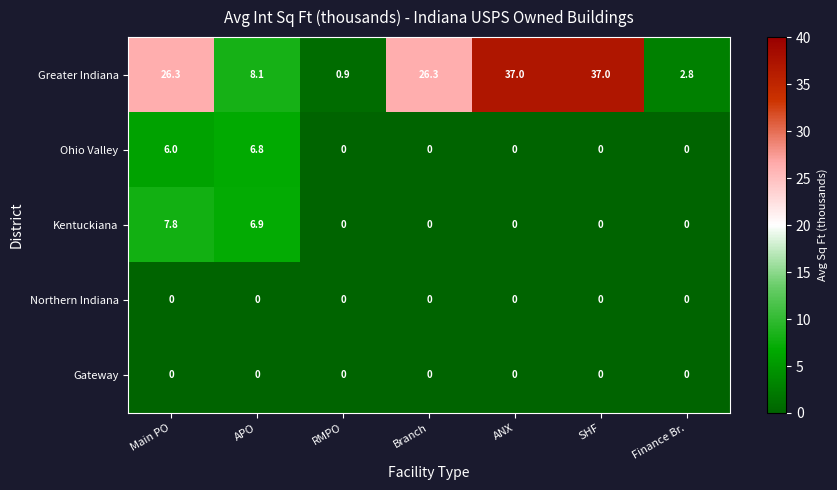

Read the Kentuckiana value at APO.

6.9